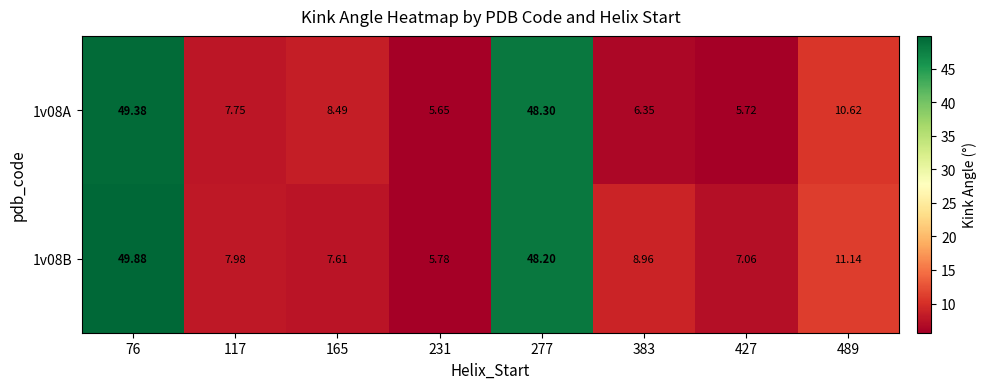

Is the value of 1v08A at 383 greater than the value of 1v08B at 489?

No